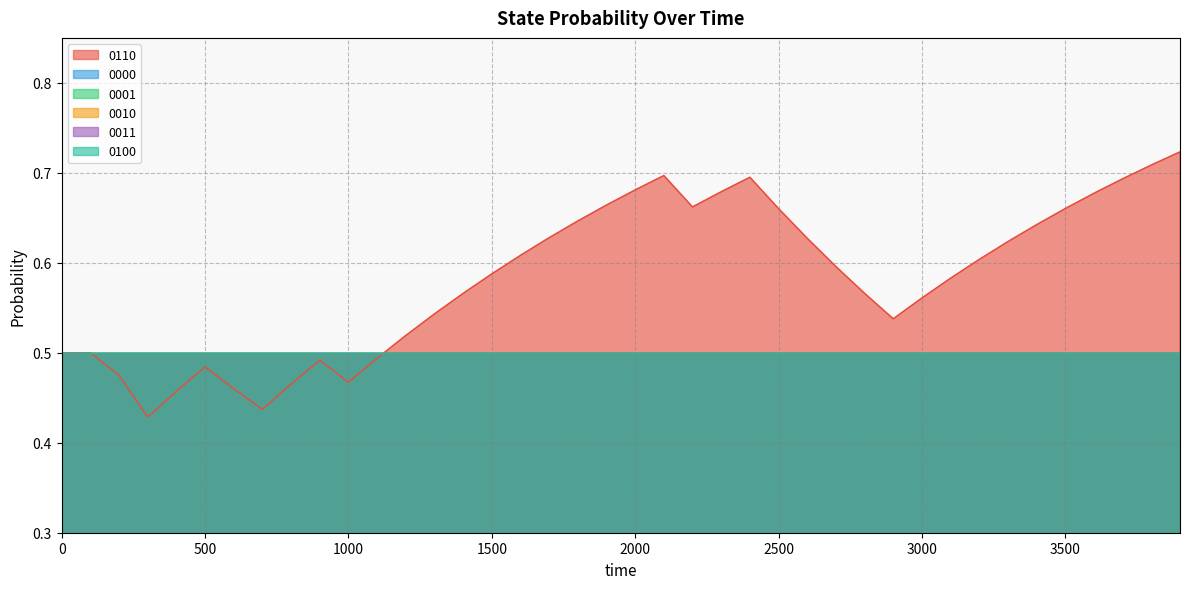

Which has a higher value, 3500 or 3200?

3500